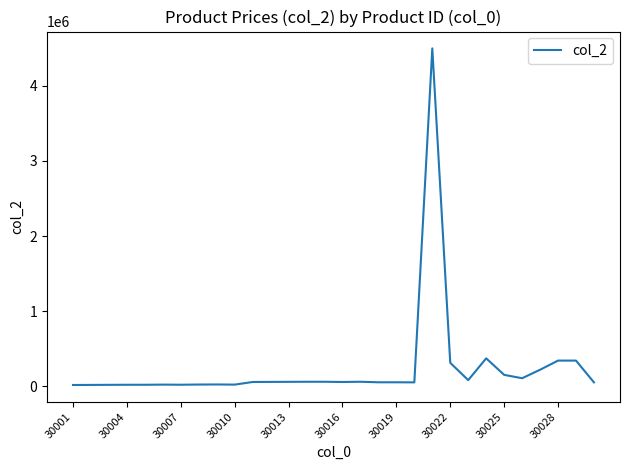

Does the chart have visible grid lines?

No